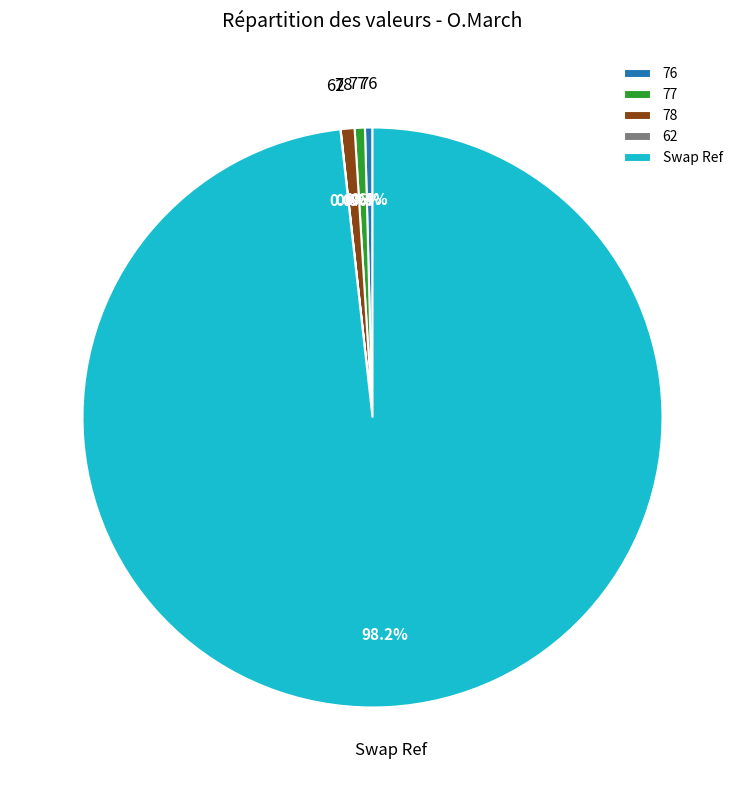

How much of the chart is everything except 78?

99.2%